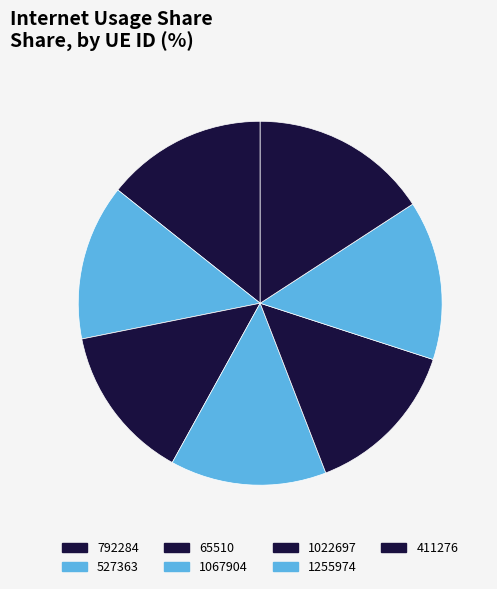

To the nearest percent, what is the difference between the largest and smallest slice percentages?

2%